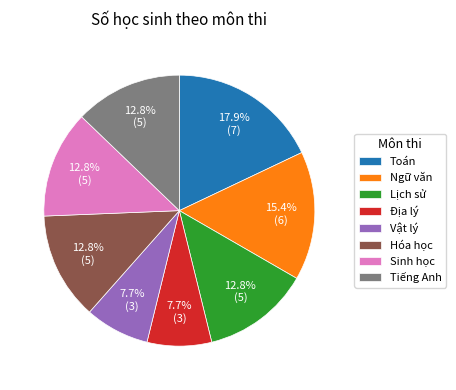

Which slice is the largest?

Toán